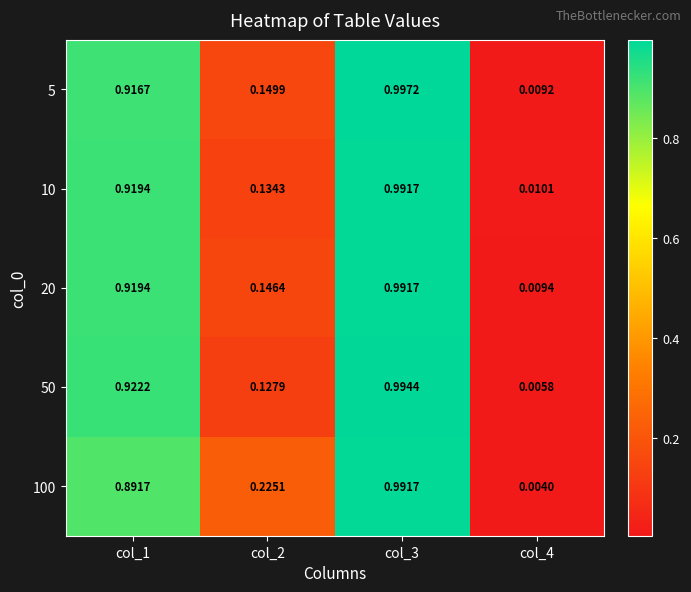

Count the number of data series in this chart.

5